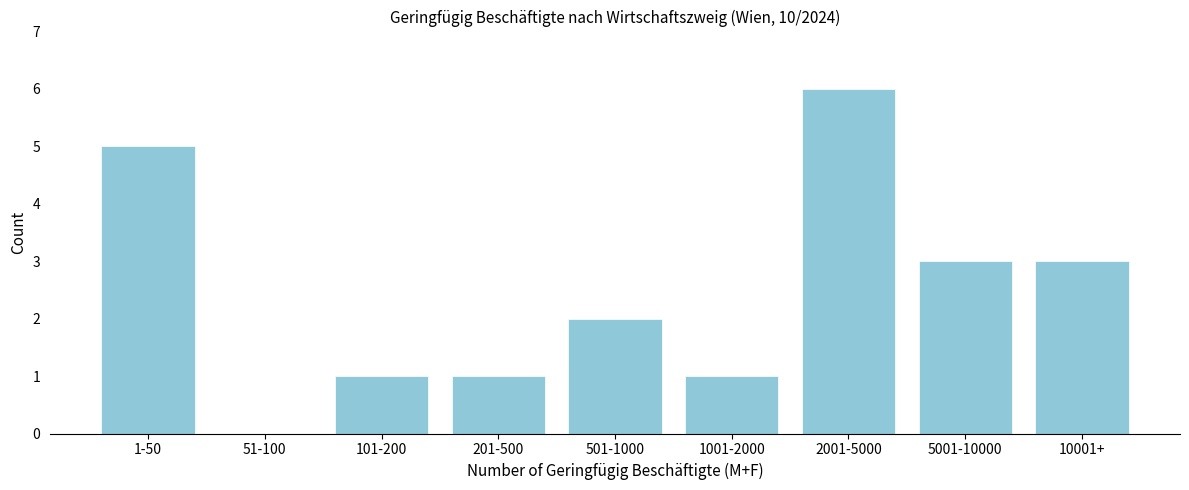

Reading left to right, extract all data points from this chart.

1-50=5	51-100=0	101-200=1	201-500=1	501-1000=2	1001-2000=1	2001-5000=6	5001-10000=3	10001+=3